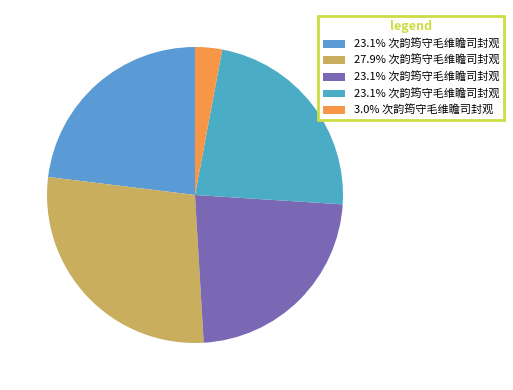

Which slice is the largest?

次韵筠守毛维瞻司封观修城三首